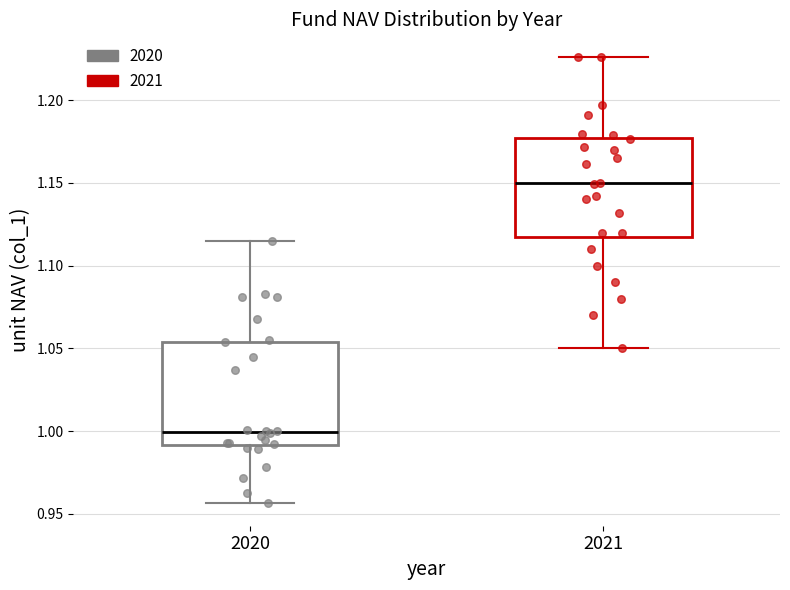

Reading left to right, read every box against the y-axis: the position of its median line, the range the box covers, and the ends of its whiskers. The values are not printed on the chart, so give them approximately, as read against the axis.

2020: median 1.000, box 0.990 to 1.055, whiskers 0.955 to 1.115
2021: median 1.150, box 1.115 to 1.175, whiskers 1.050 to 1.225